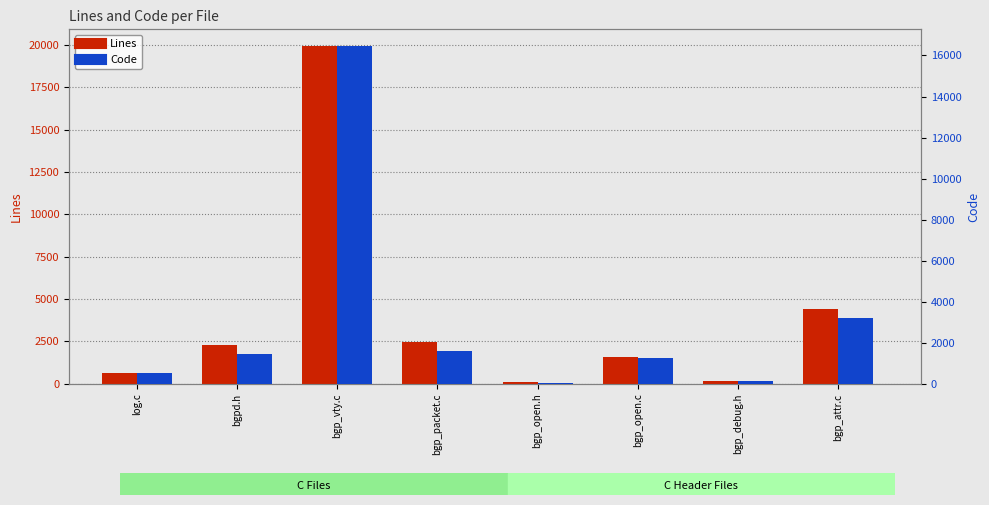

Reading left to right, extract all data points from this chart.

Lines: 658	2262	19926	2487	93	1578	186	4435
Code: 546	1452	16451	1603	52	1246	134	3215